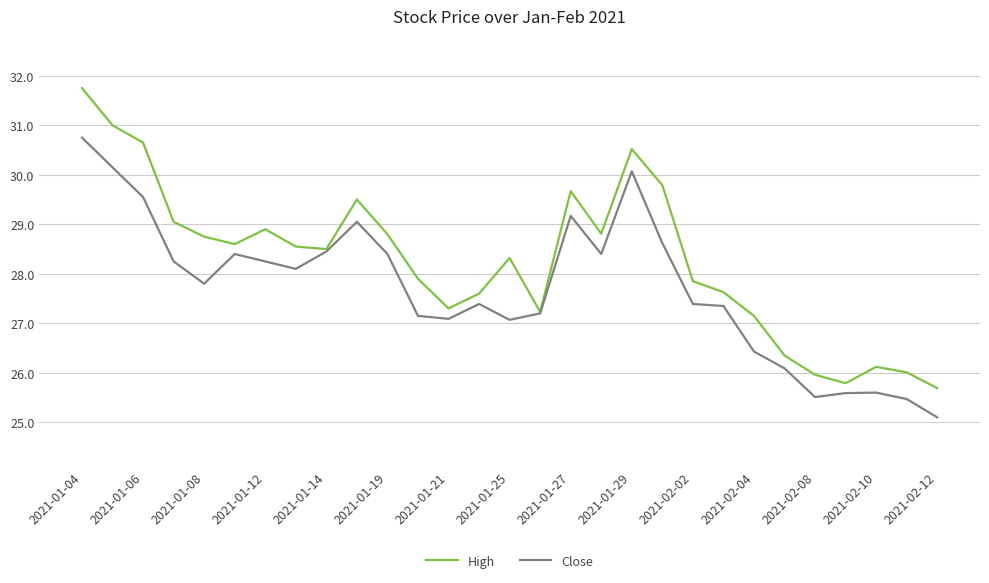

Which series has the largest range (max minus min)?

High